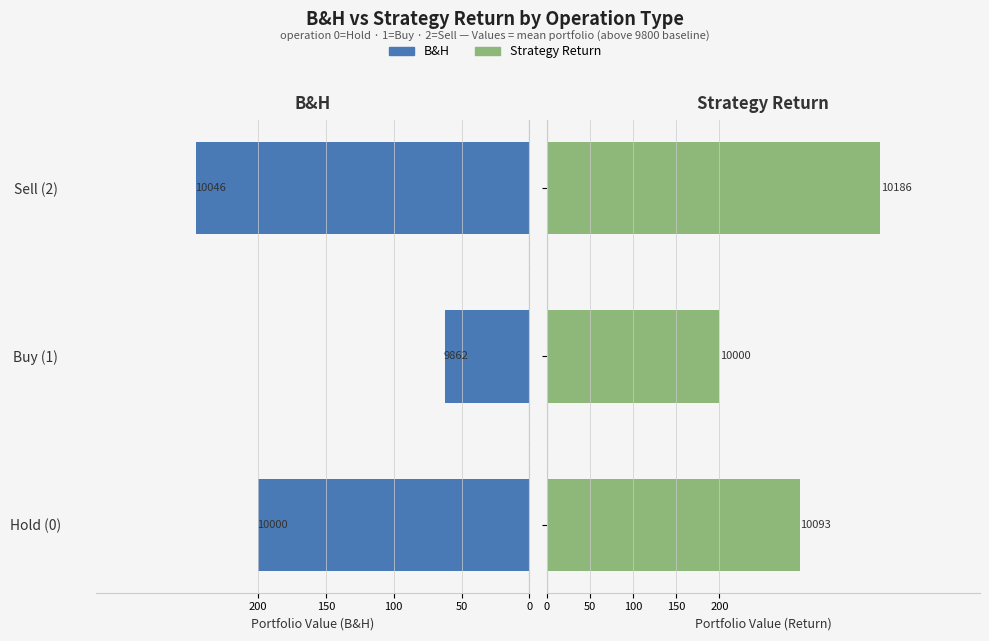

Rank the series by their maximum value, from highest to lowest.

Strategy Return, B&H